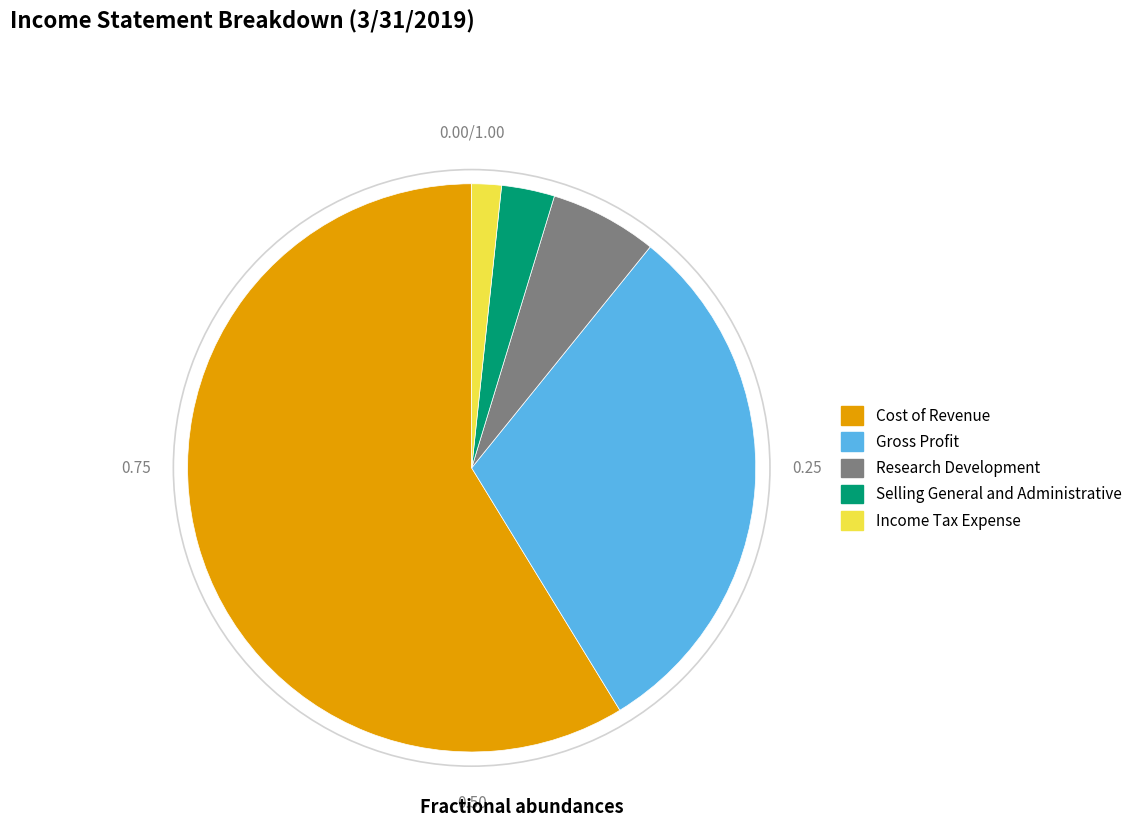

Is the sum of Gross Profit and Selling General and Administrative greater than half?

No